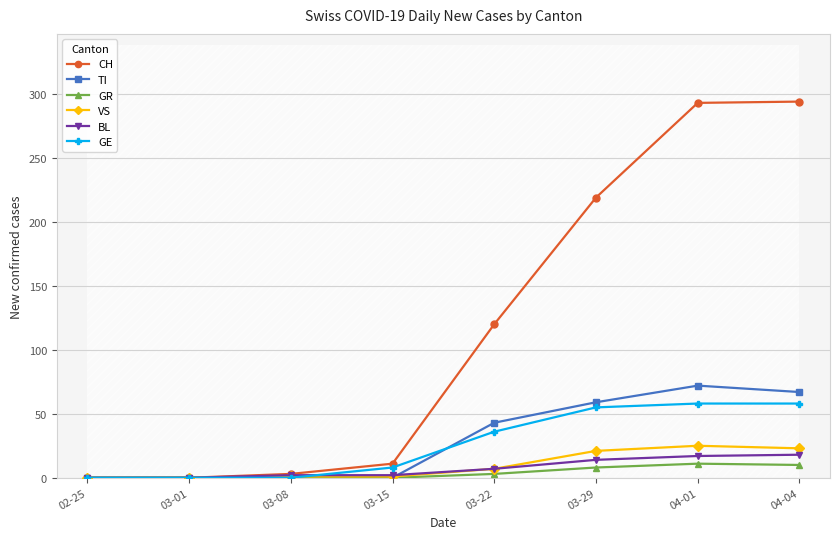

Reading left to right, transcribe all the data shown in this chart.

CH: 0	0	3	11	120	219	293	294
TI: 0	0	0	0	43	59	72	67
GR: 0	0	0	0	3	8	11	10
VS: 0	0	1	1	7	21	25	23
BL: 0	0	2	2	7	14	17	18
GE: 0	0	0	8	36	55	58	58